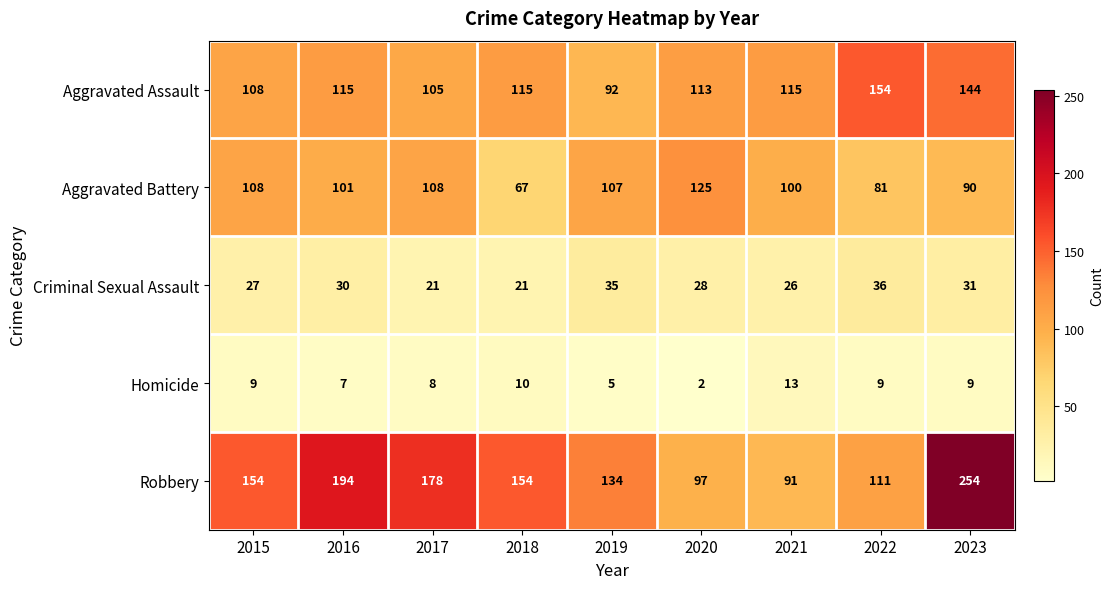

What is the sum of the Robbery values at 2017 and 2021?

269